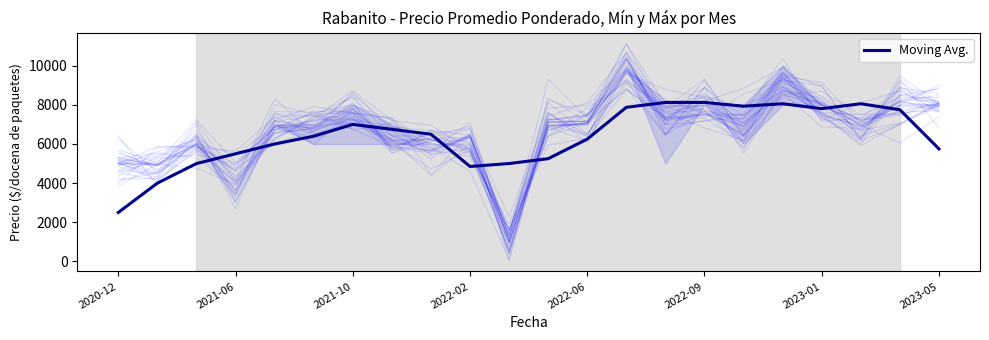

At which label does Moving Avg. reach its minimum?

2020-12